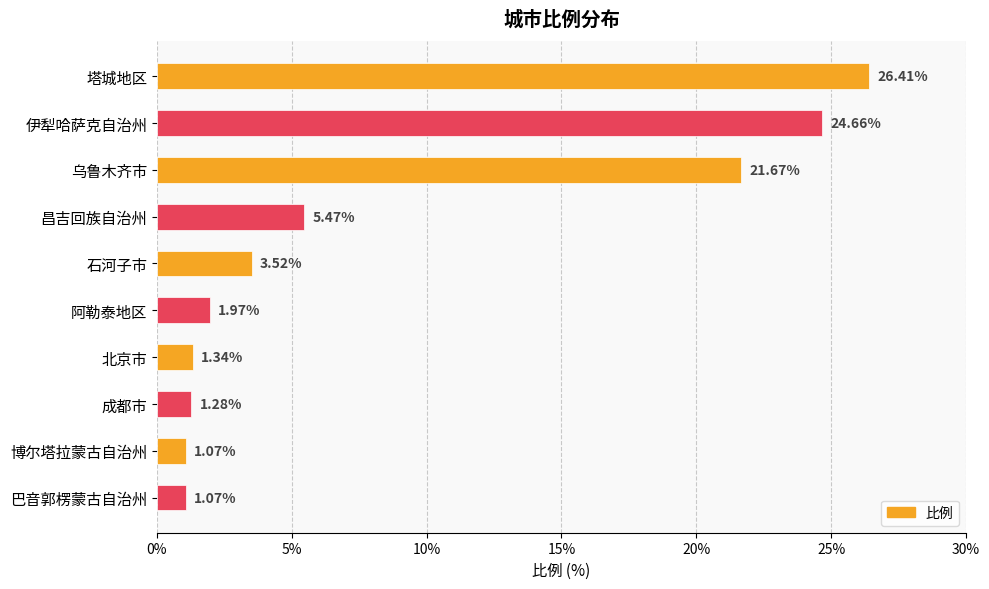

Where is the data nearest to the value 13?

昌吉回族自治州